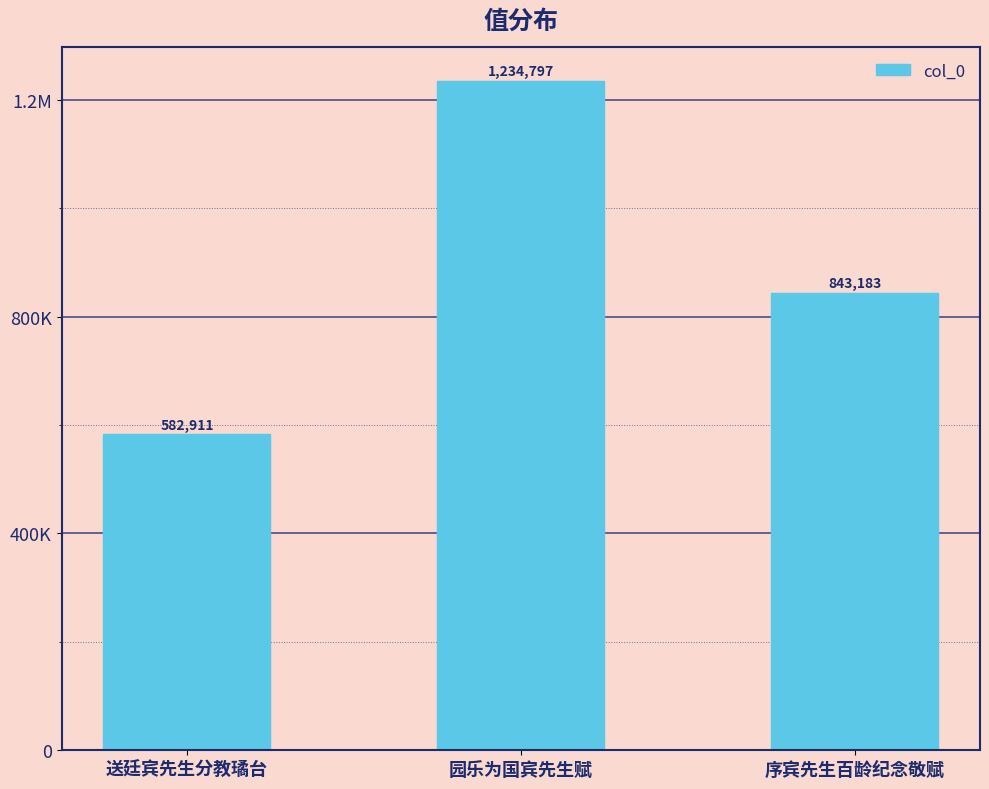

Where does the data first go above 843183?

园乐为国宾先生赋